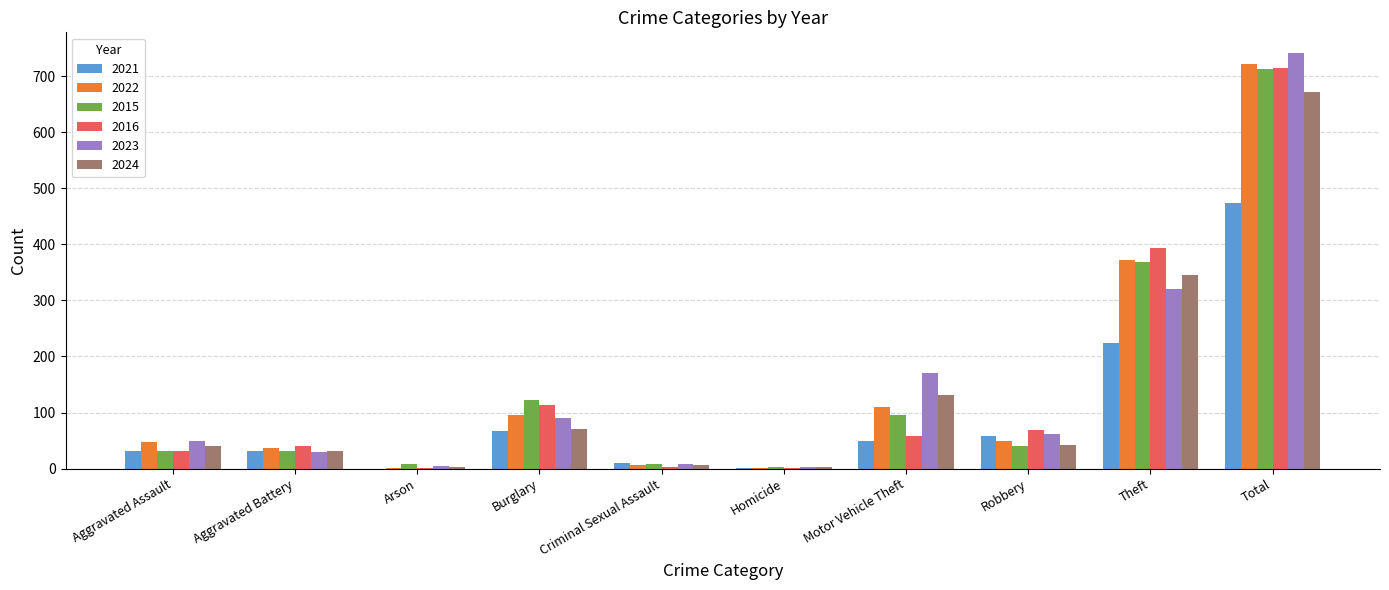

Which label corresponds to the largest value in the chart?

Total